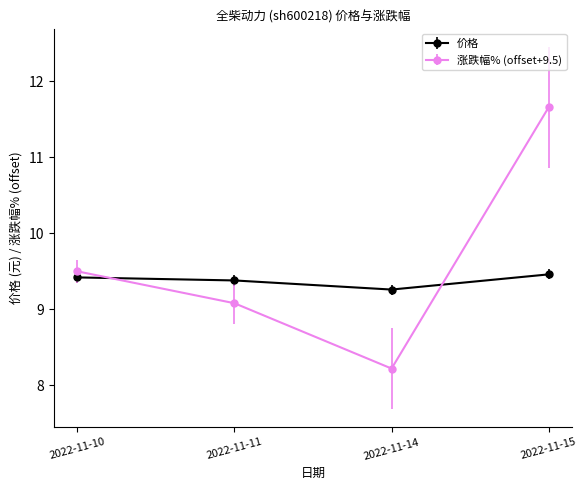

Reading left to right, transcribe all the data shown in this chart.

价格: 9.4	9.4	9.3	9.5
涨跌幅% (offset+9.5): 9.5	9.1	8.2	11.7